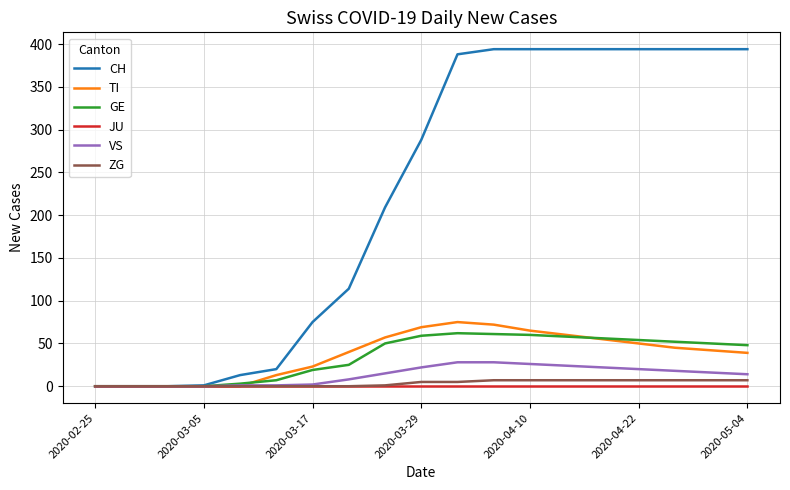

Which series has the largest total across all categories?

CH